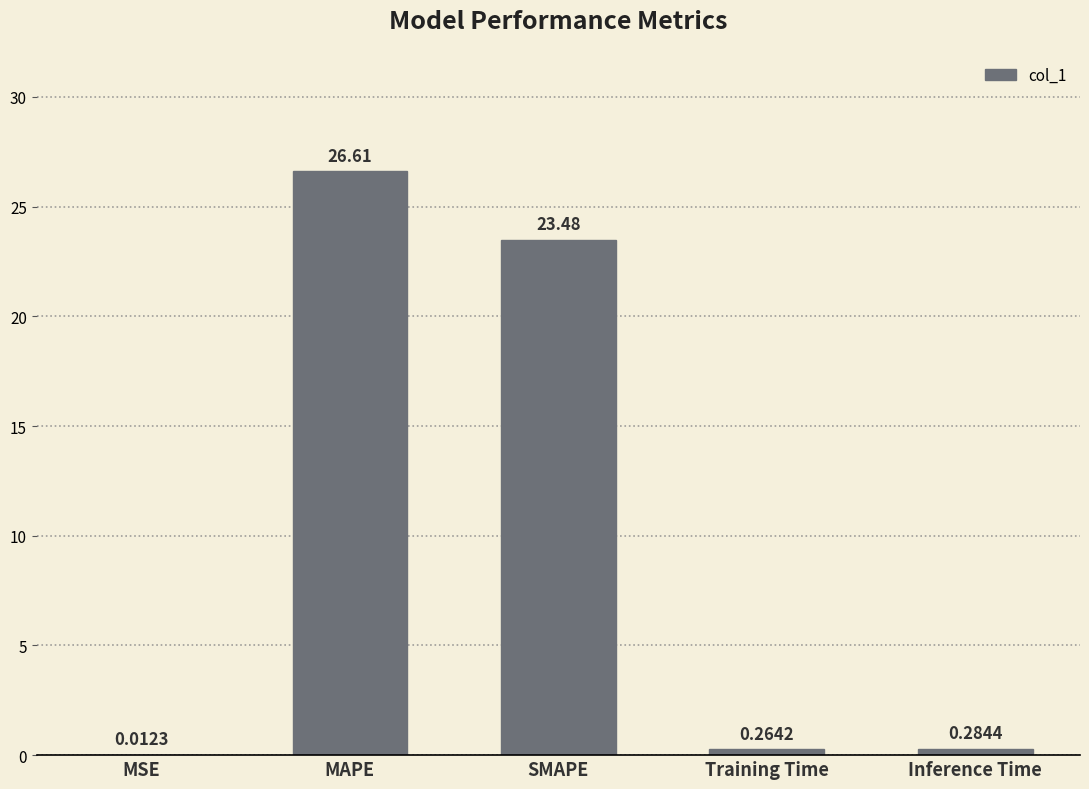

Between MSE and MAPE, which is larger?

MAPE